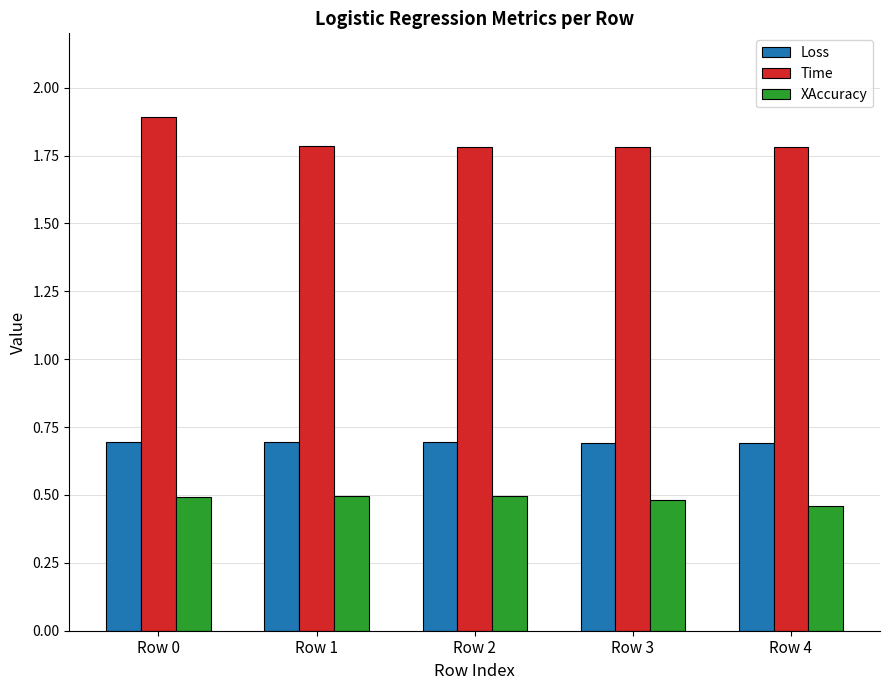

Is the value of Loss at Row 3 greater than the value of XAccuracy at Row 0?

Yes